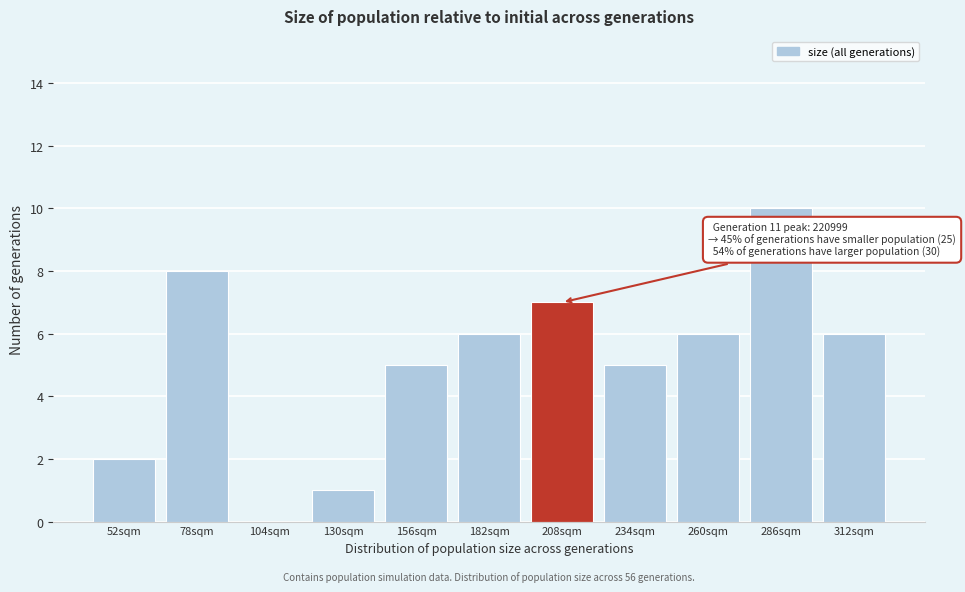

Reading right to left, transcribe all the data shown in this chart.

312sqm=6	286sqm=10	260sqm=6	234sqm=5	208sqm=7	182sqm=6	156sqm=5	130sqm=1	104sqm=0	78sqm=8	52sqm=2